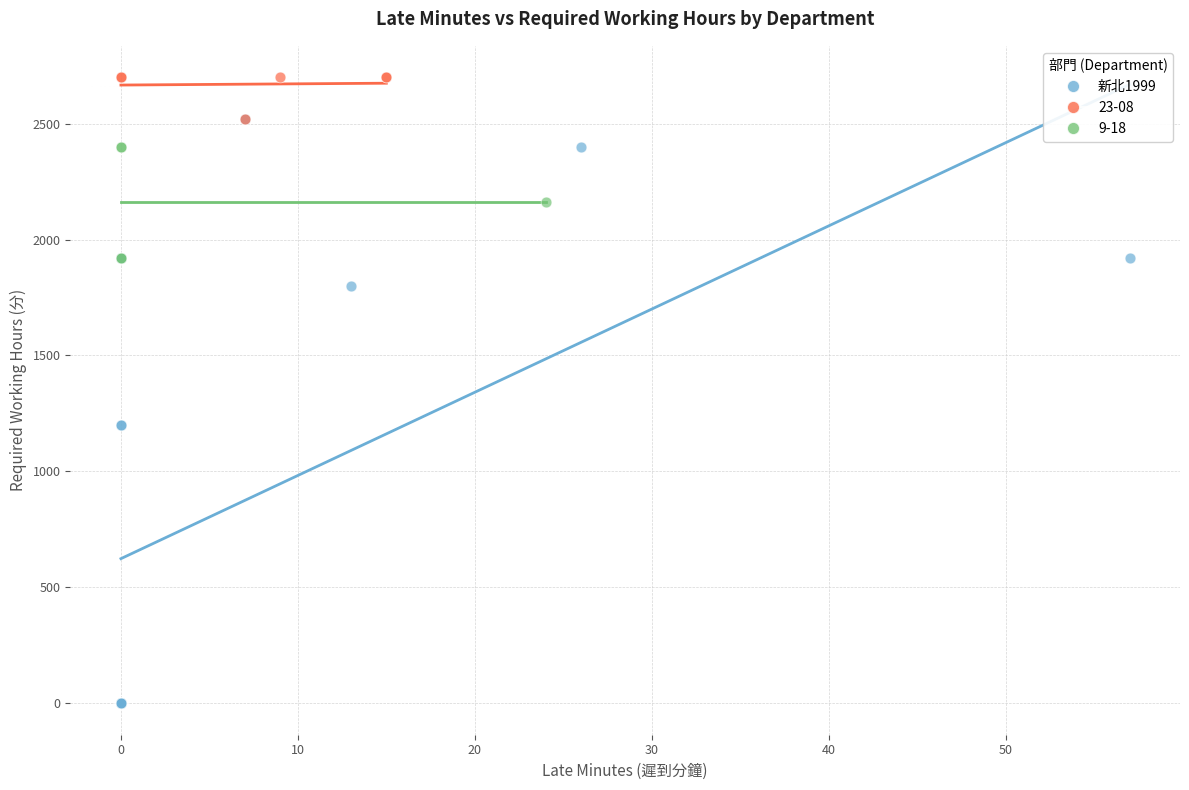

Which series contains the highest Y value?

23-08